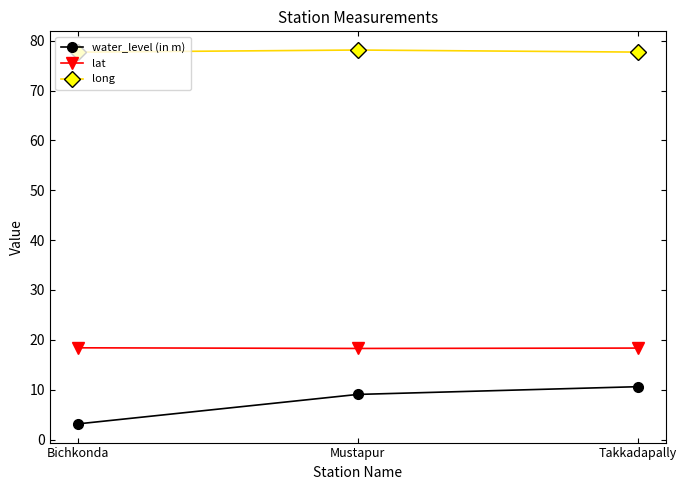

Read the water_level (in m) value at Takkadapally.

10.6